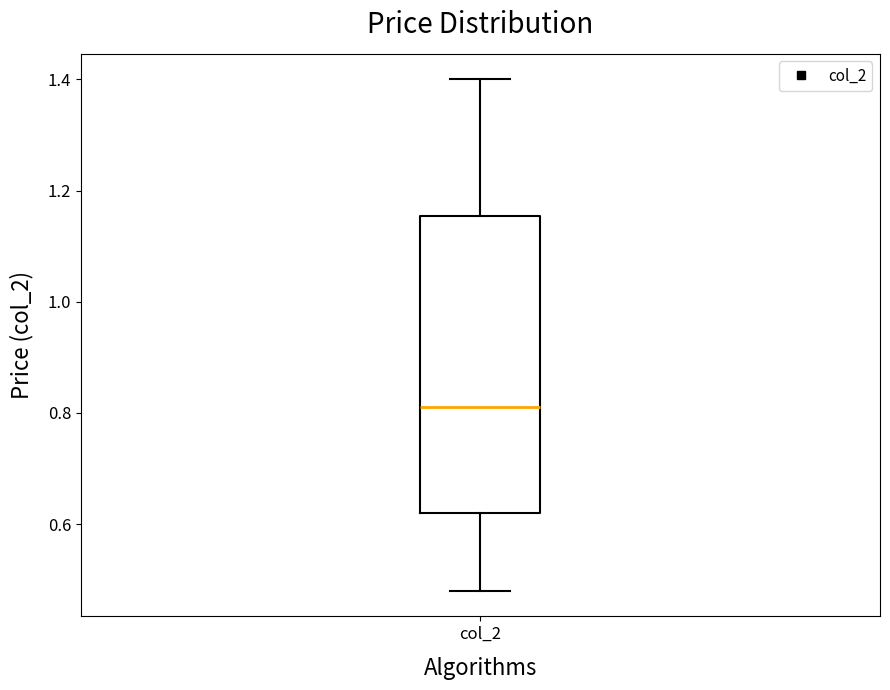

Read this box plot against the y-axis: the position of the median line, the range covered by the box, and the ends of both whiskers. The values are not printed on the chart, so give them approximately, as read against the axis.

median 0.82, box 0.62 to 1.16, whiskers 0.48 to 1.40